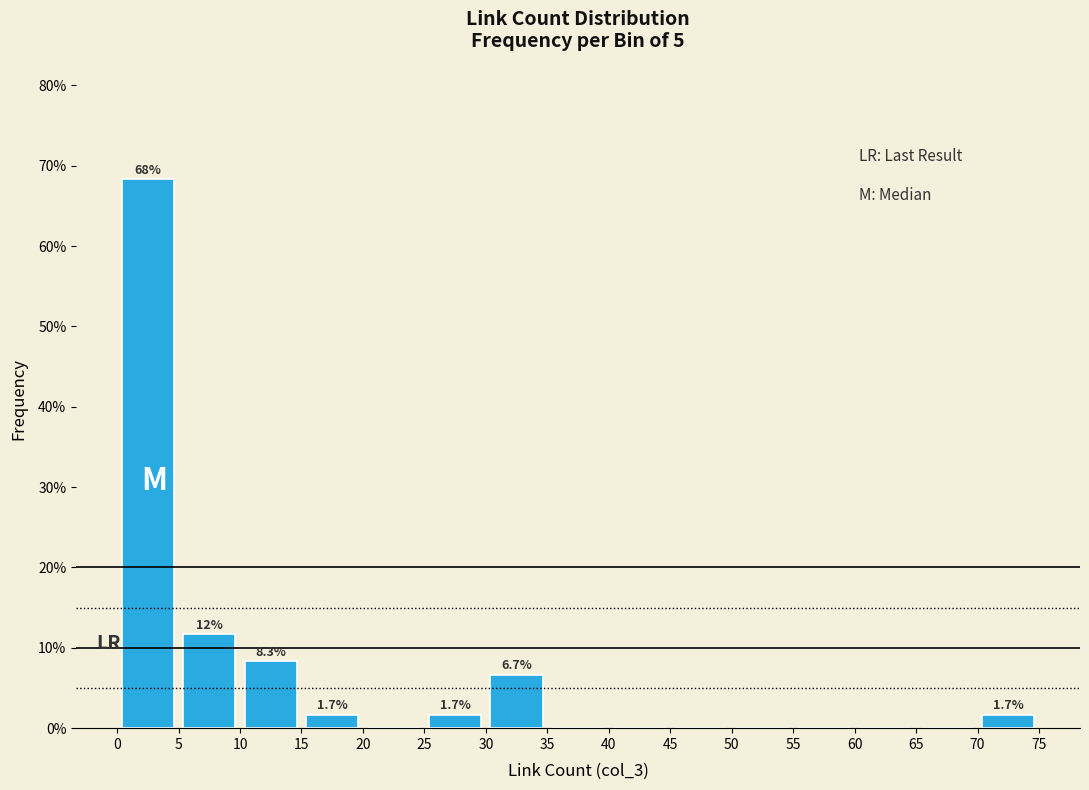

Over which range of the x-axis is the bar tallest?

0 to 5